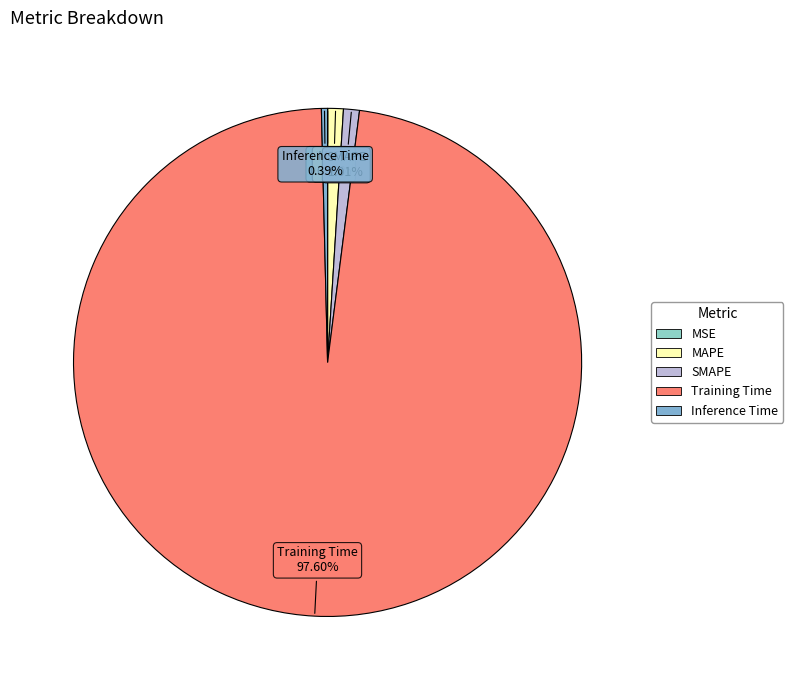

Which has a higher value, SMAPE or Inference Time?

SMAPE